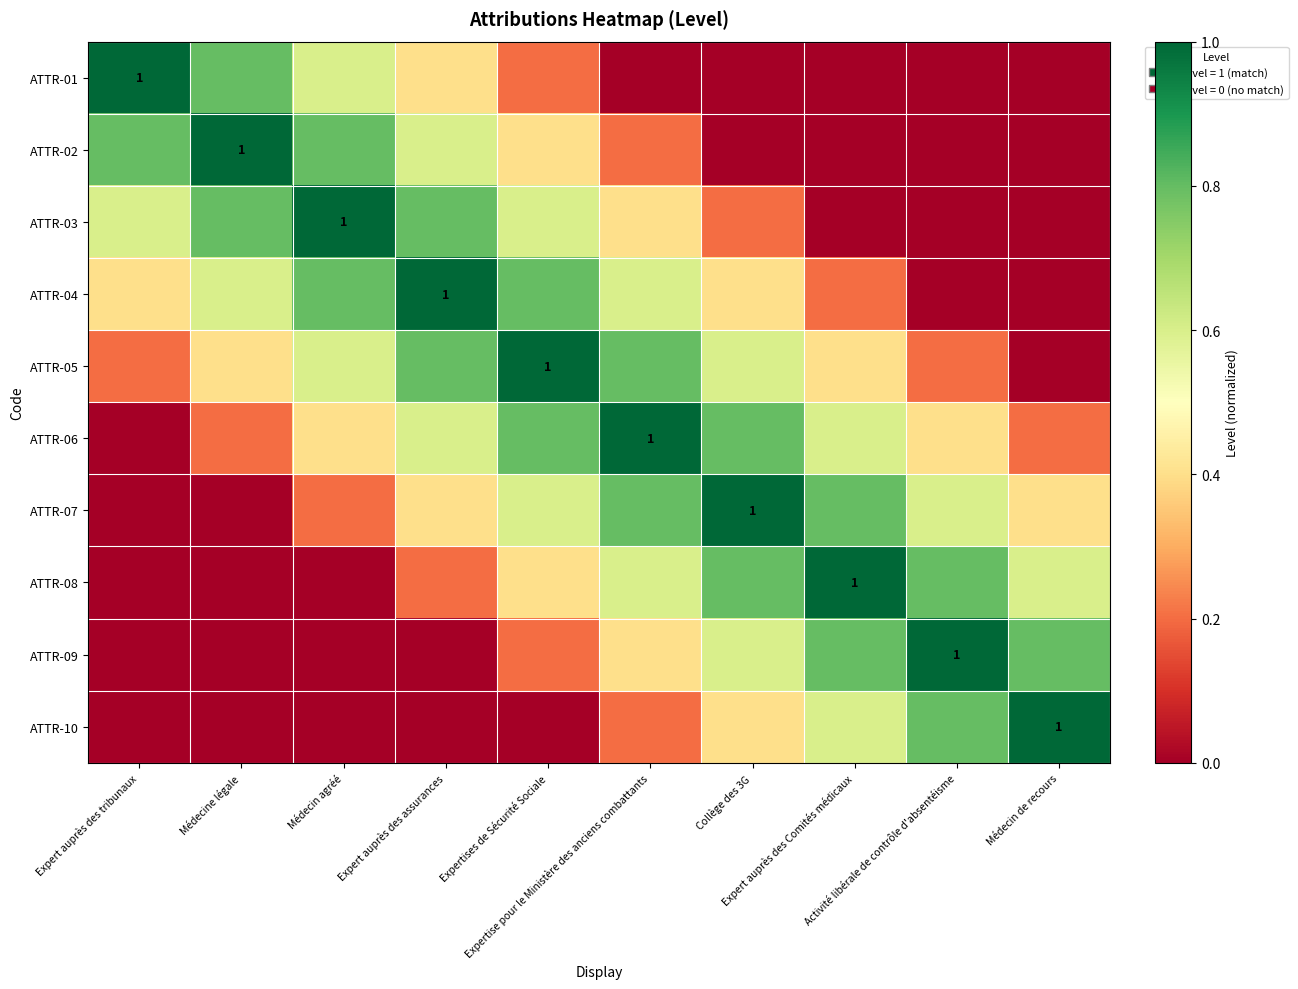

Which category has the lowest value in the ATTR-02 series?

Collège des 3G